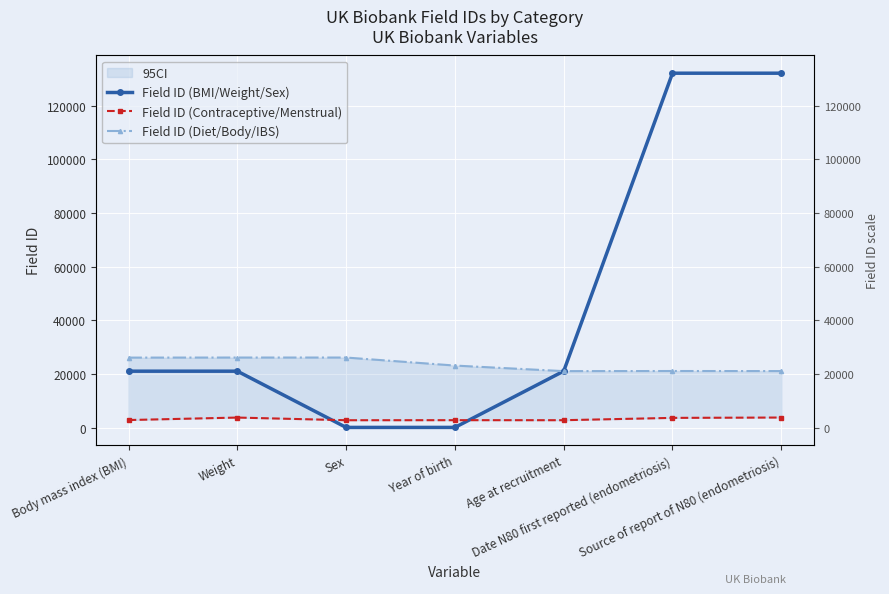

How many lines are shown in the chart?

3